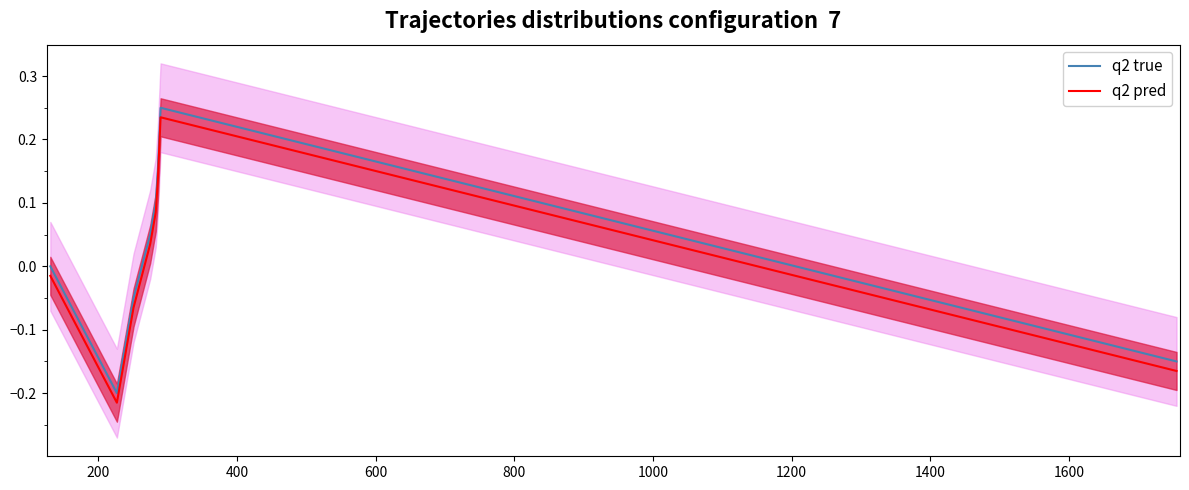

True or false: q2 pred and q2 true intersect in this chart.

False